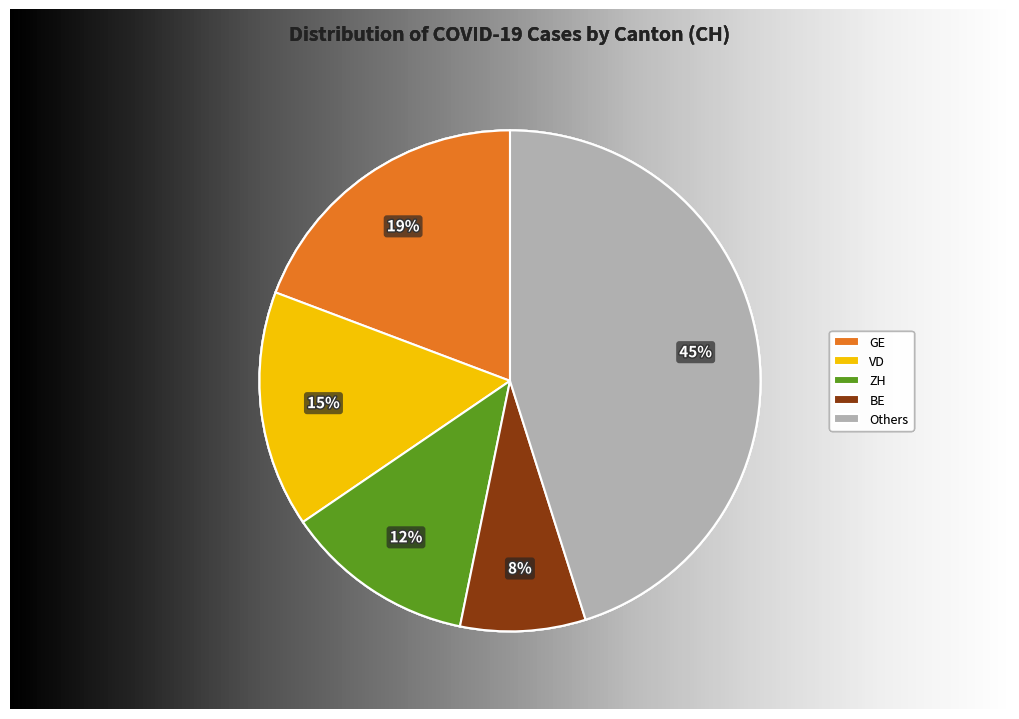

Rank the categories by value from lowest to highest.

BE, ZH, VD, GE, Others